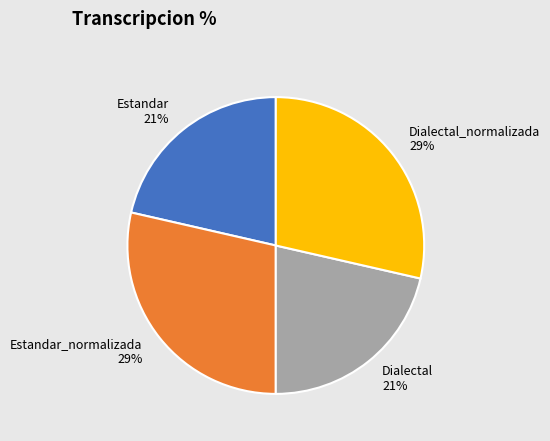

To the nearest percent, what portion does Dialectal represent?

21%